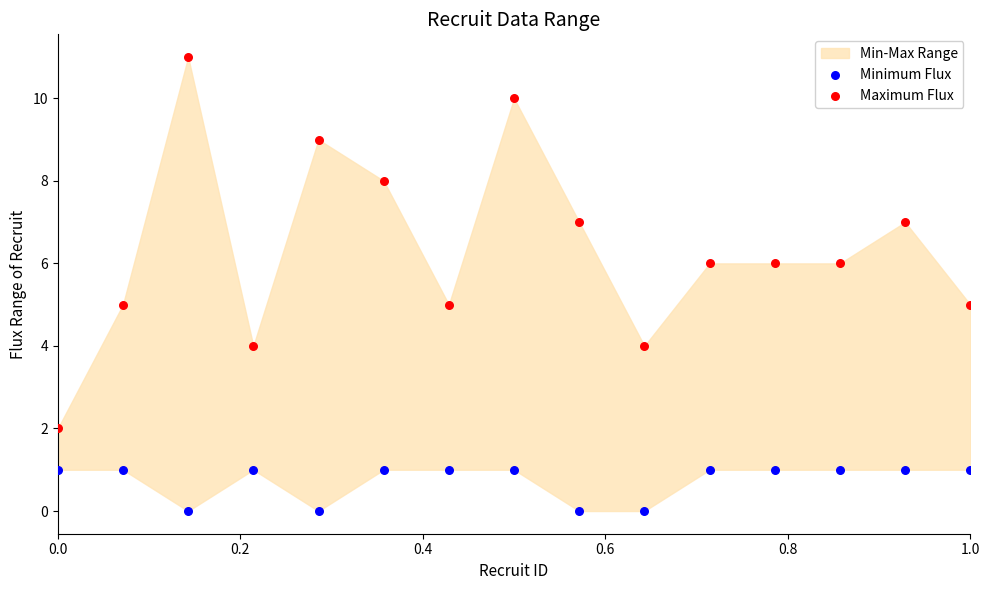

Which series has the widest spread of Y values?

Maximum Flux